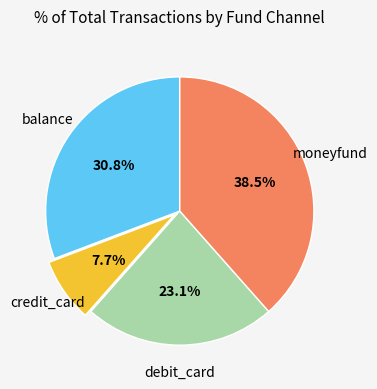

Rank the categories by value from lowest to highest.

credit_card, debit_card, balance, moneyfund